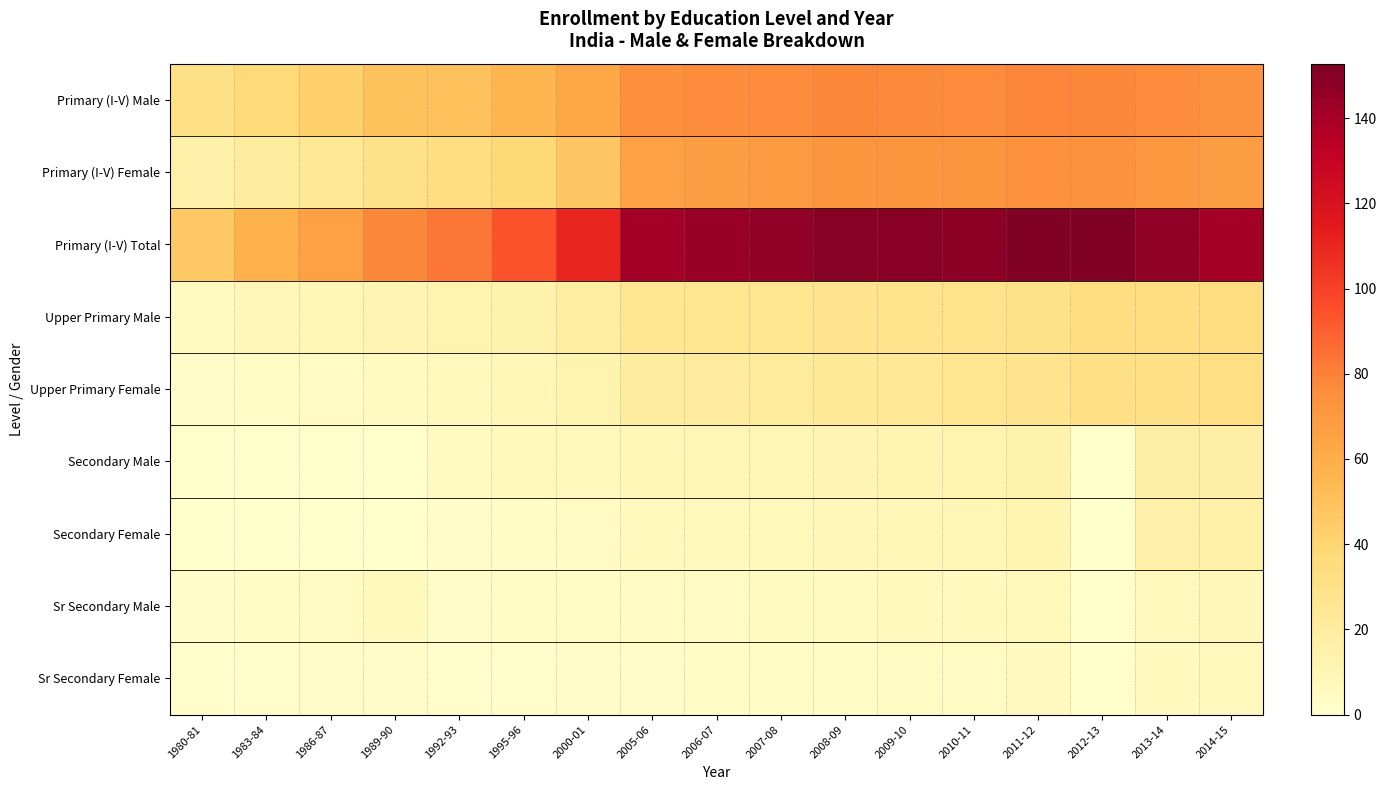

What is the total value across all series at 1989-90?

180.0